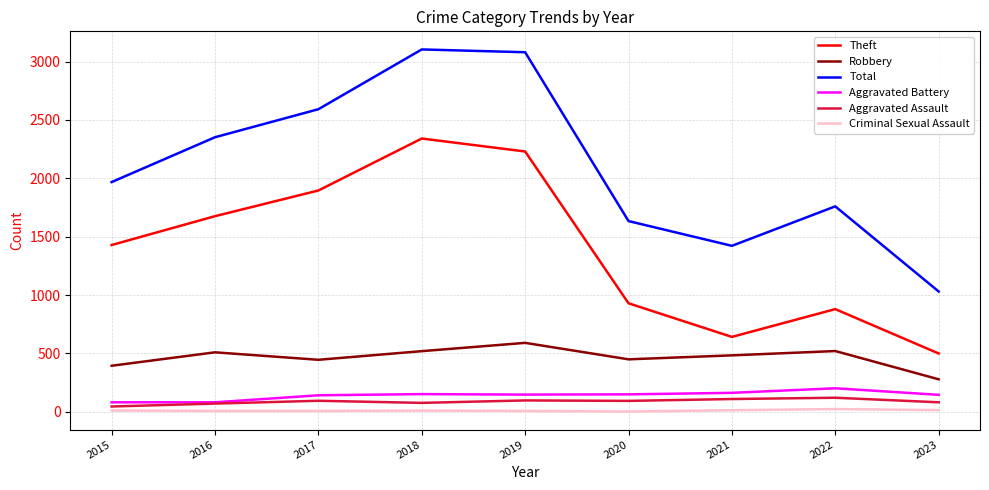

Which series changed the most between 2020 and 2023?

Total